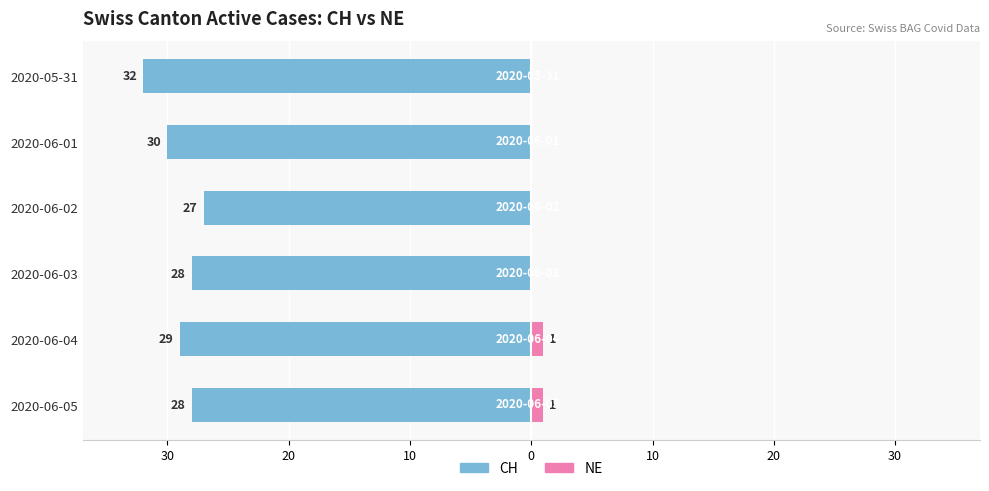

Which series has the largest range (max minus min)?

CH